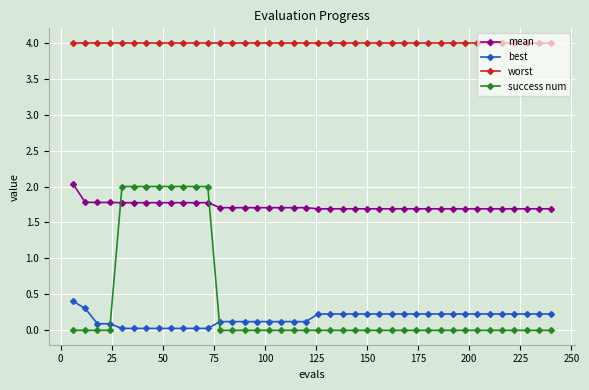

How many lines are shown in the chart?

4